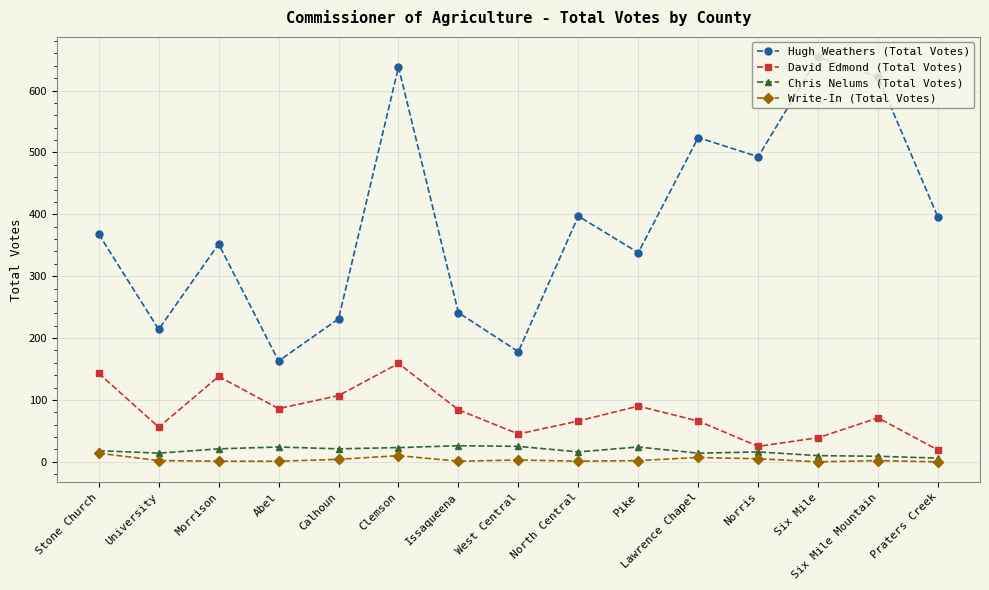

True or false: David Edmond (Total Votes) and Hugh Weathers (Total Votes) cross at least once.

False